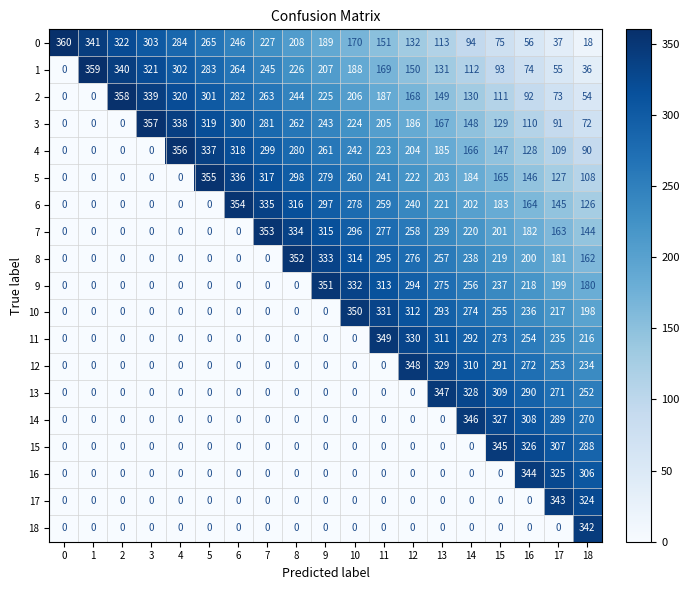

What is the difference between the 3 values at 1 and 7?

281